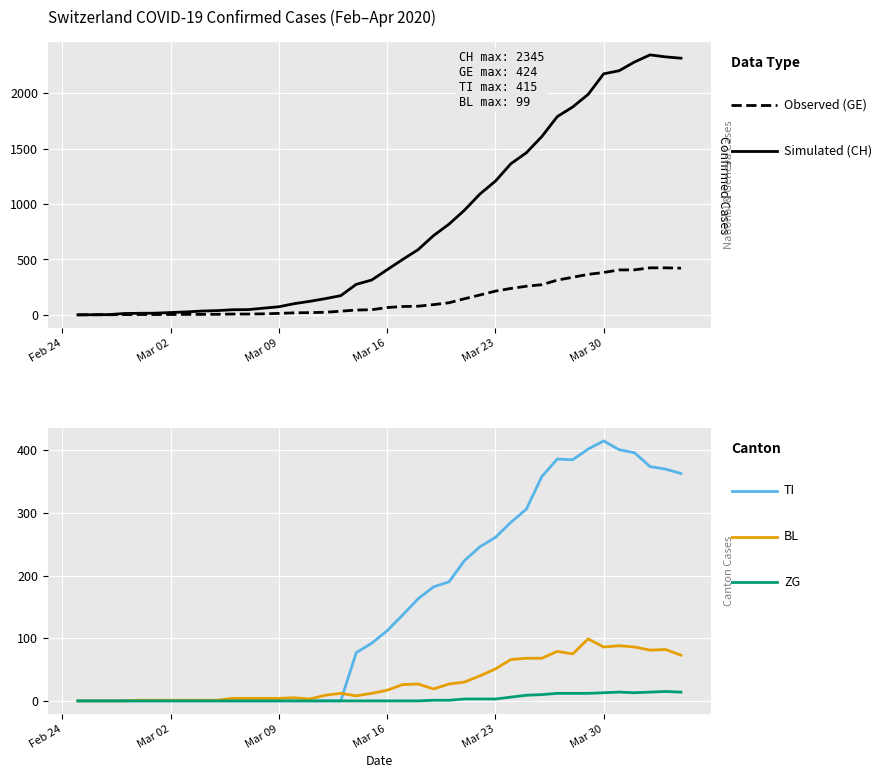

At how many categories does at least one series exceed 1868?

8